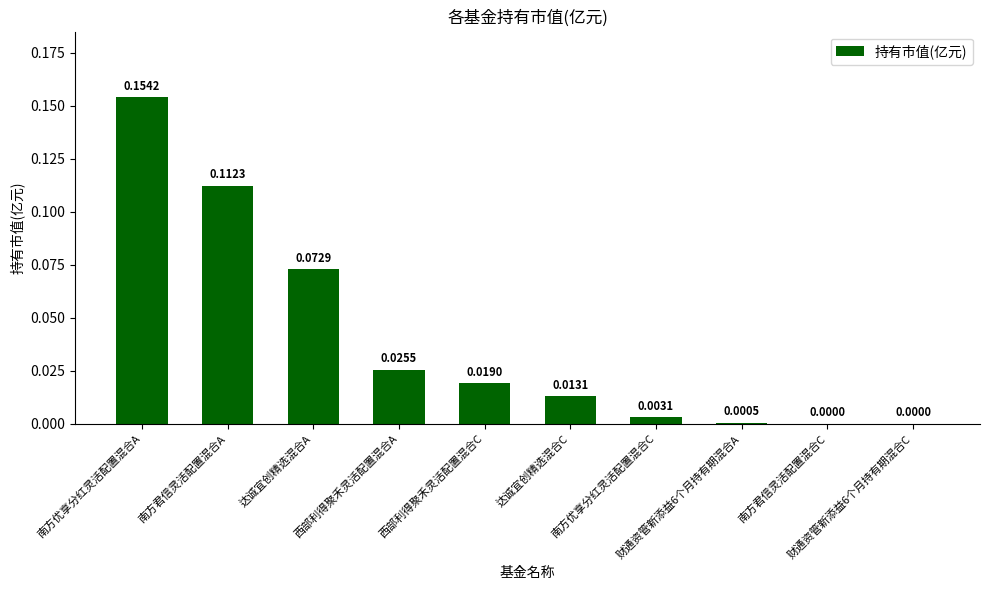

Reading left to right, what are all the values shown in this chart?

南方优享分红灵活配置混合A=0.2	南方君信灵活配置混合A=0.1	达诚宜创精选混合A=0.1	西部利得聚禾灵活配置混合A=0.0	西部利得聚禾灵活配置混合C=0.0	达诚宜创精选混合C=0.0	南方优享分红灵活配置混合C=0.0	财通资管新添益6个月持有期混合A=0.0	南方君信灵活配置混合C=0.0	财通资管新添益6个月持有期混合C=0.0